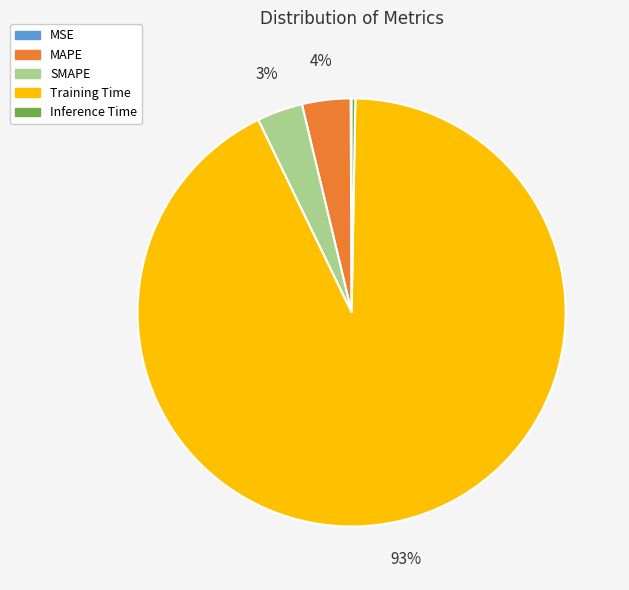

To the nearest percent, what percentage of the pie is Training Time?

93%